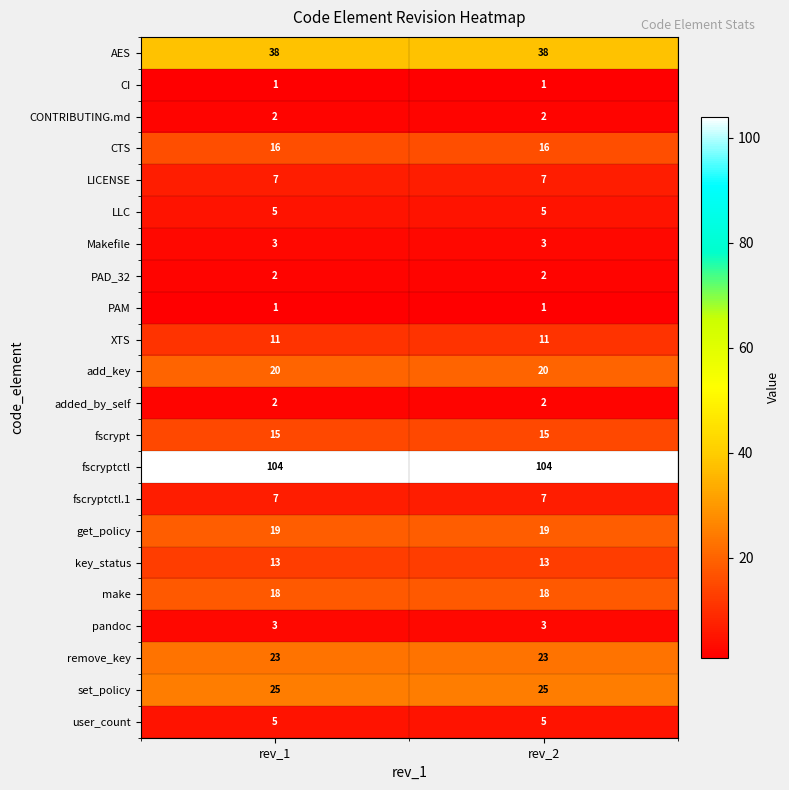

Which series has the largest total across all categories?

fscryptctl